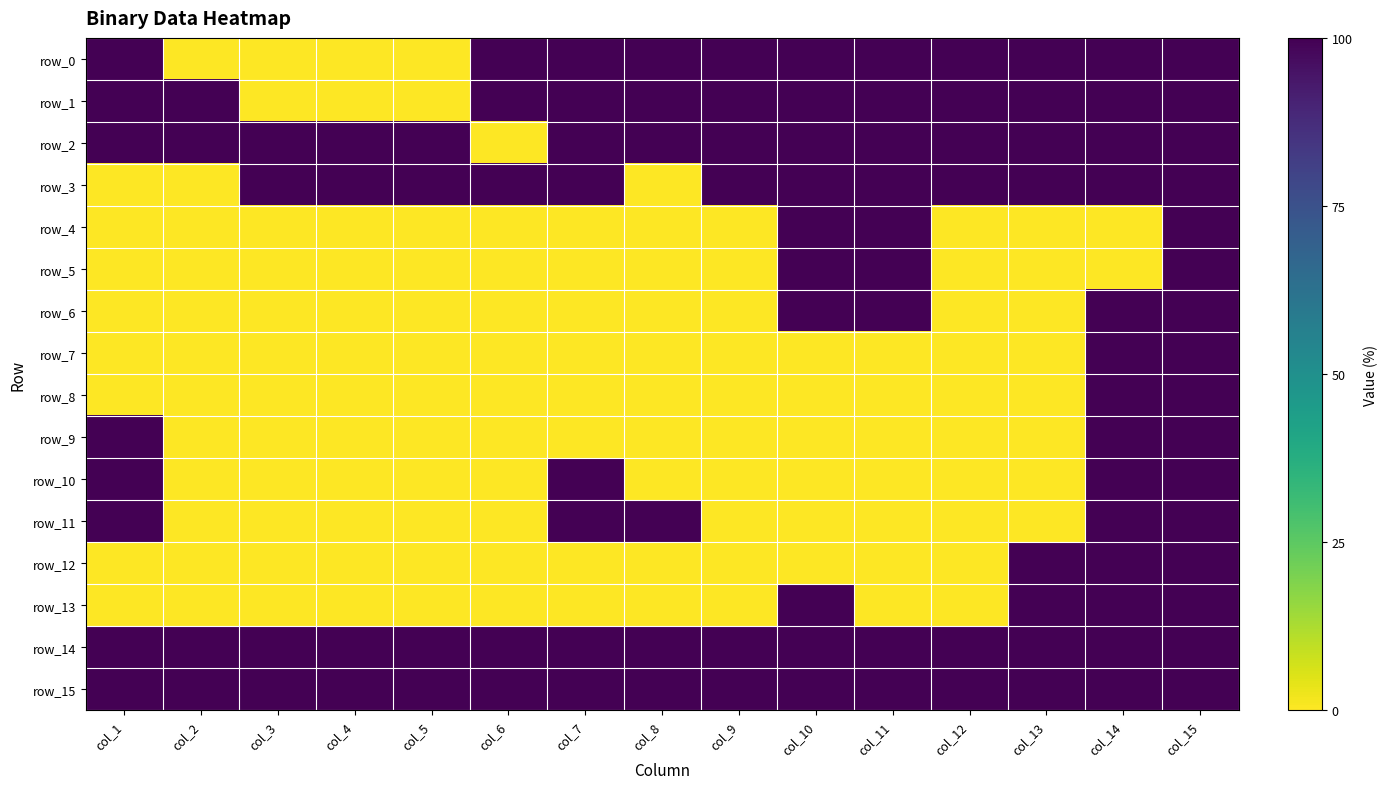

Count the number of data series in this chart.

16